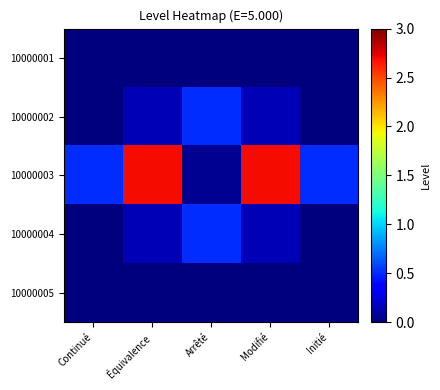

Reading left to right, list all the values displayed in this chart.

10000001: Continué=0.0	Équivalence=0.0	Arrêté=0.0	Modifié=0.0	Initié=0.0
10000002: Continué=0.0	Équivalence=0.2	Arrêté=0.5	Modifié=0.2	Initié=0.0
10000003: Continué=0.5	Équivalence=2.7	Arrêté=0.1	Modifié=2.7	Initié=0.5
10000004: Continué=0.0	Équivalence=0.2	Arrêté=0.5	Modifié=0.2	Initié=0.0
10000005: Continué=0.0	Équivalence=0.0	Arrêté=0.0	Modifié=0.0	Initié=0.0